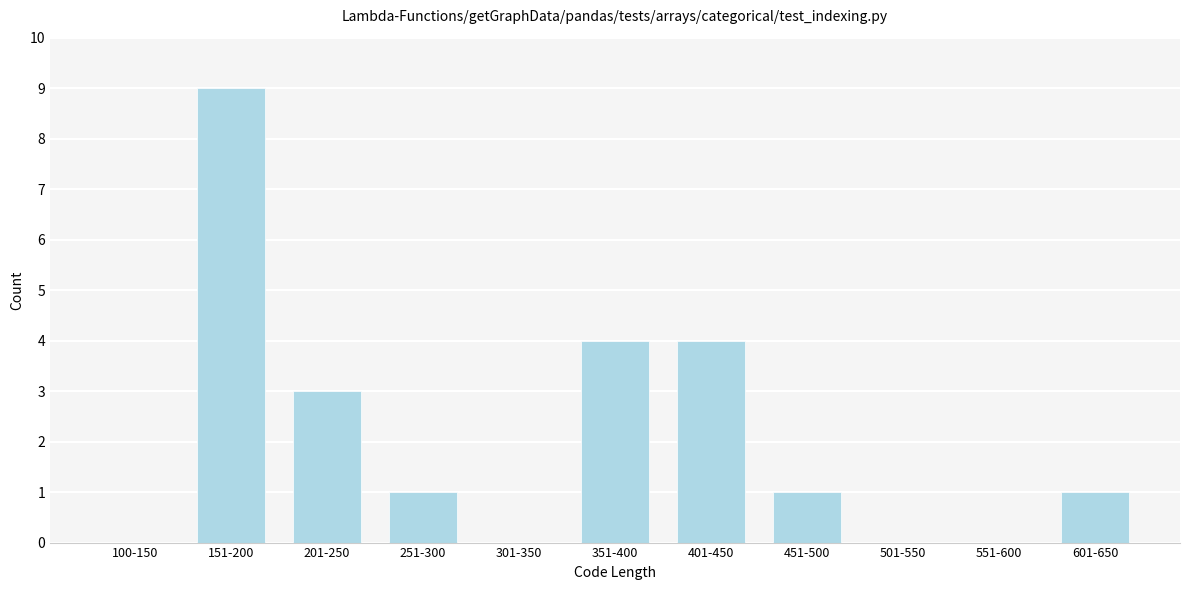

Reading left to right, what are all the values shown in this chart?

100-150=0	151-200=9	201-250=3	251-300=1	301-350=0	351-400=4	401-450=4	451-500=1	501-550=0	551-600=0	601-650=1